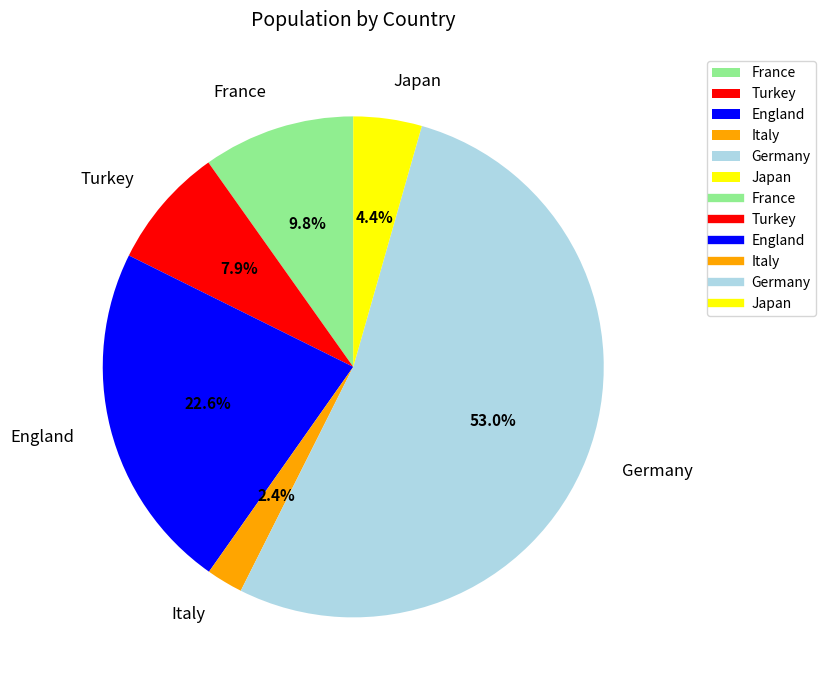

What is the total percentage of Japan and France?

14.2%